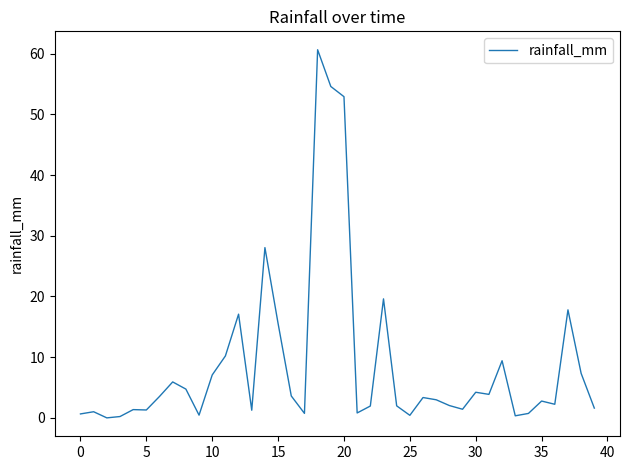

How many lines are shown in the chart?

1